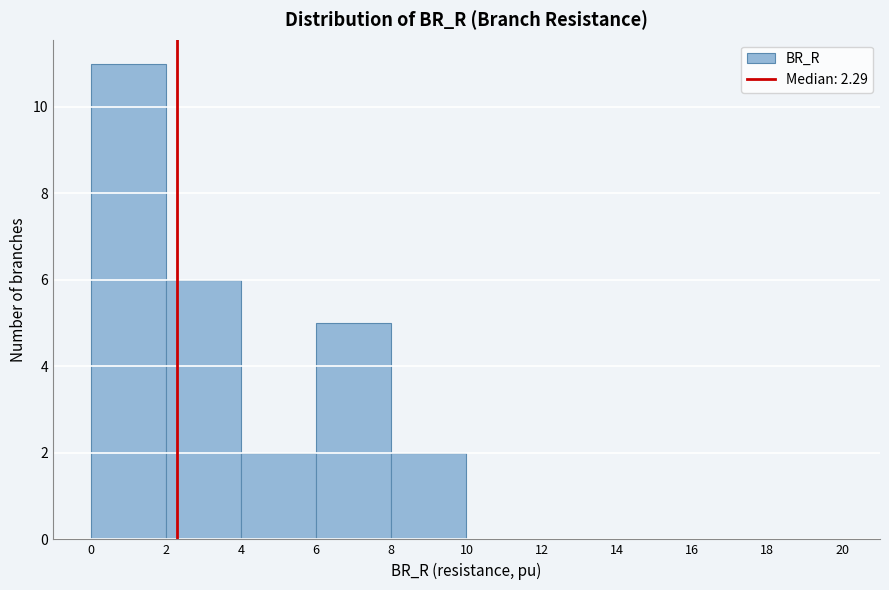

Over which range of the x-axis is the bar tallest?

0 to 2